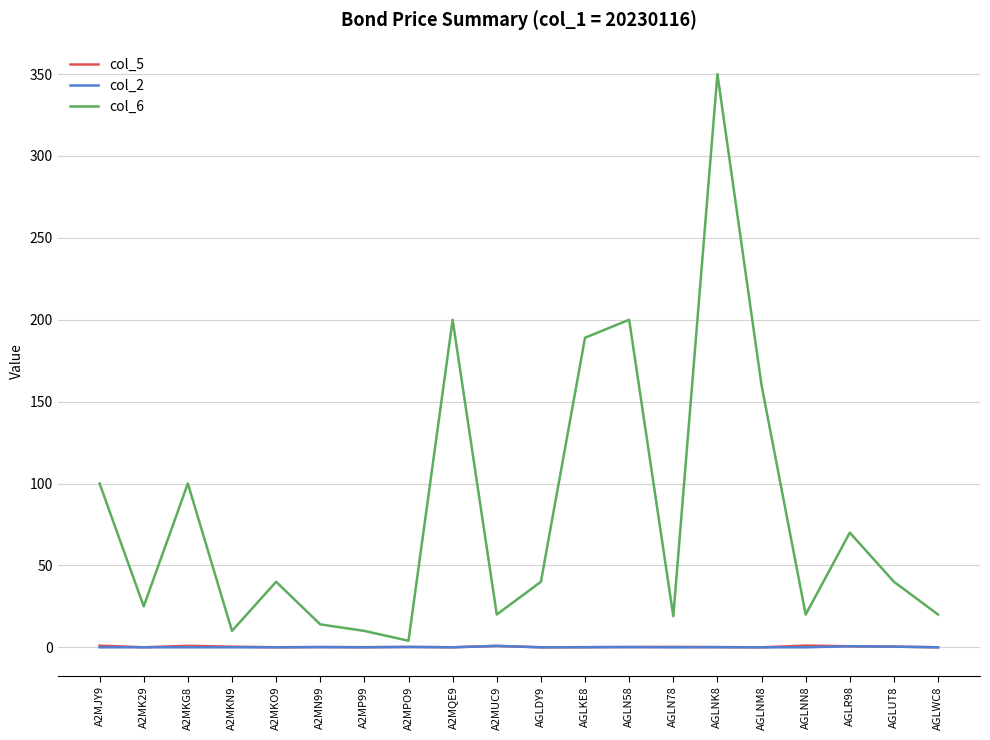

Is it true that col_2 equals 0.1 at AGLN58?

True